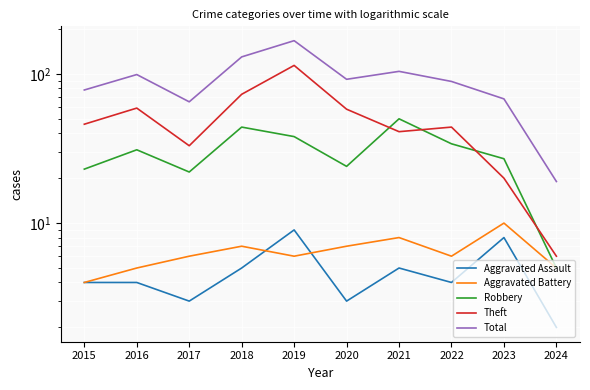

At which label does Total reach its peak?

2019